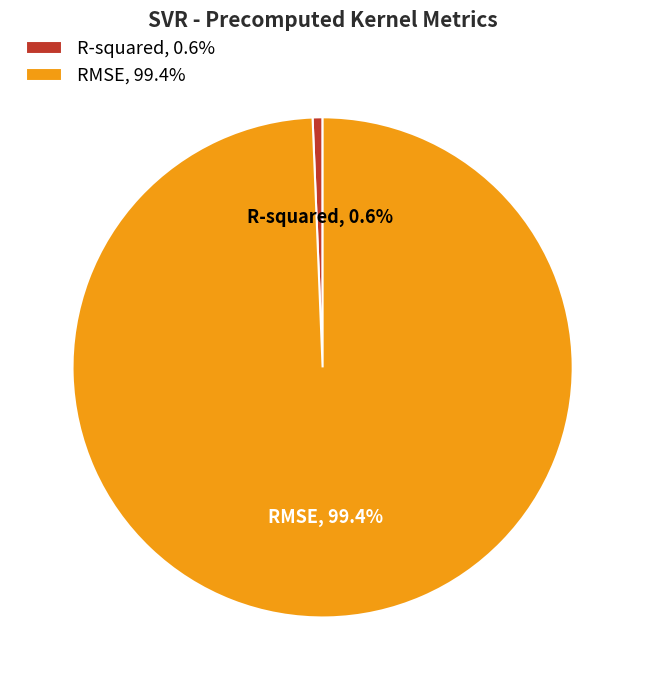

Which has a higher value, RMSE, 99.4% or R-squared, 0.6%?

RMSE, 99.4%